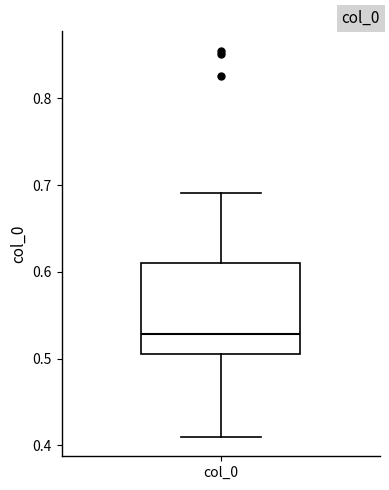

Read this box plot against the y-axis: the position of the median line, the range covered by the box, and the ends of both whiskers. The values are not printed on the chart, so give them approximately, as read against the axis.

median 0.53, box 0.51 to 0.61, whiskers 0.41 to 0.69